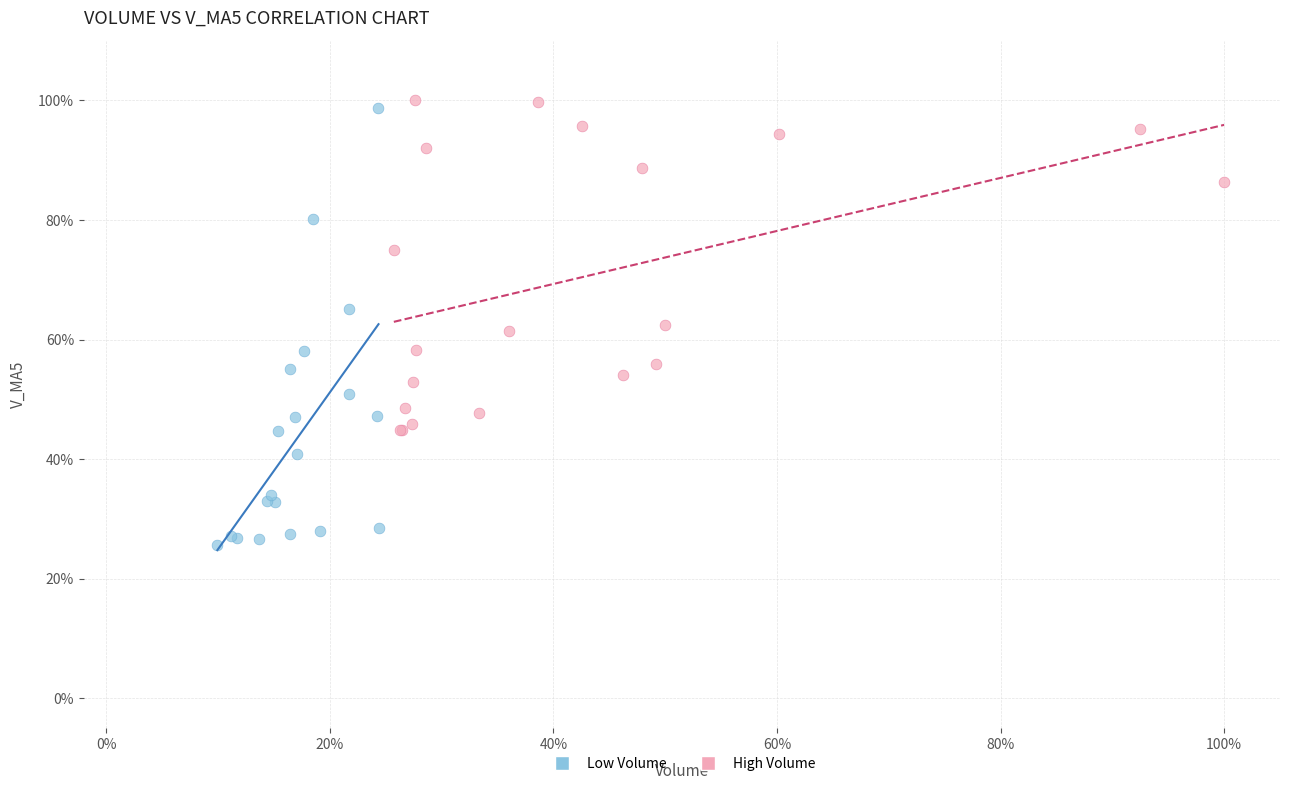

What are all the series names shown in the legend?

Low Volume, High Volume